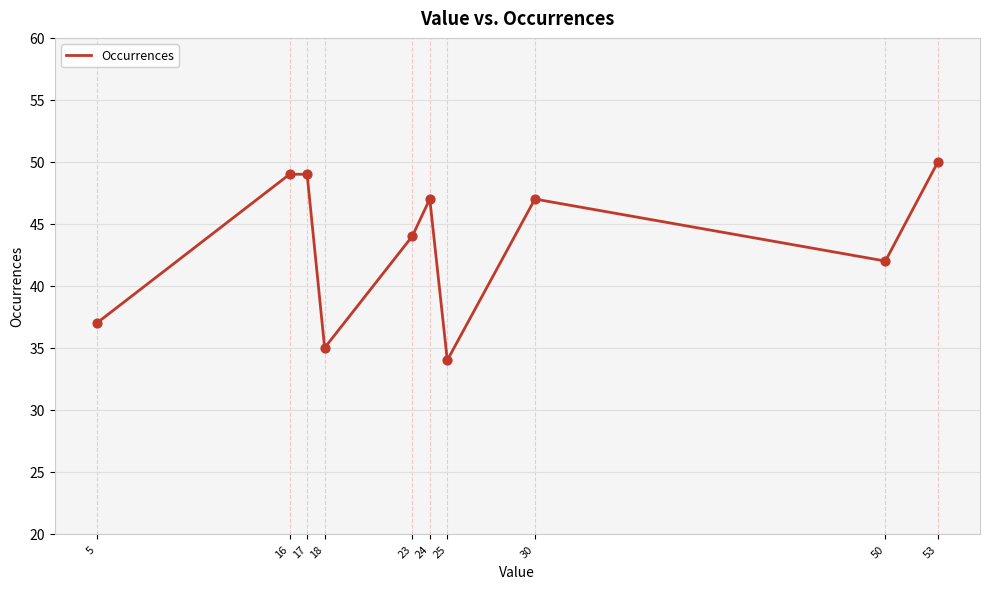

What is the ratio of the value at 30 to the value at 17?

1.0